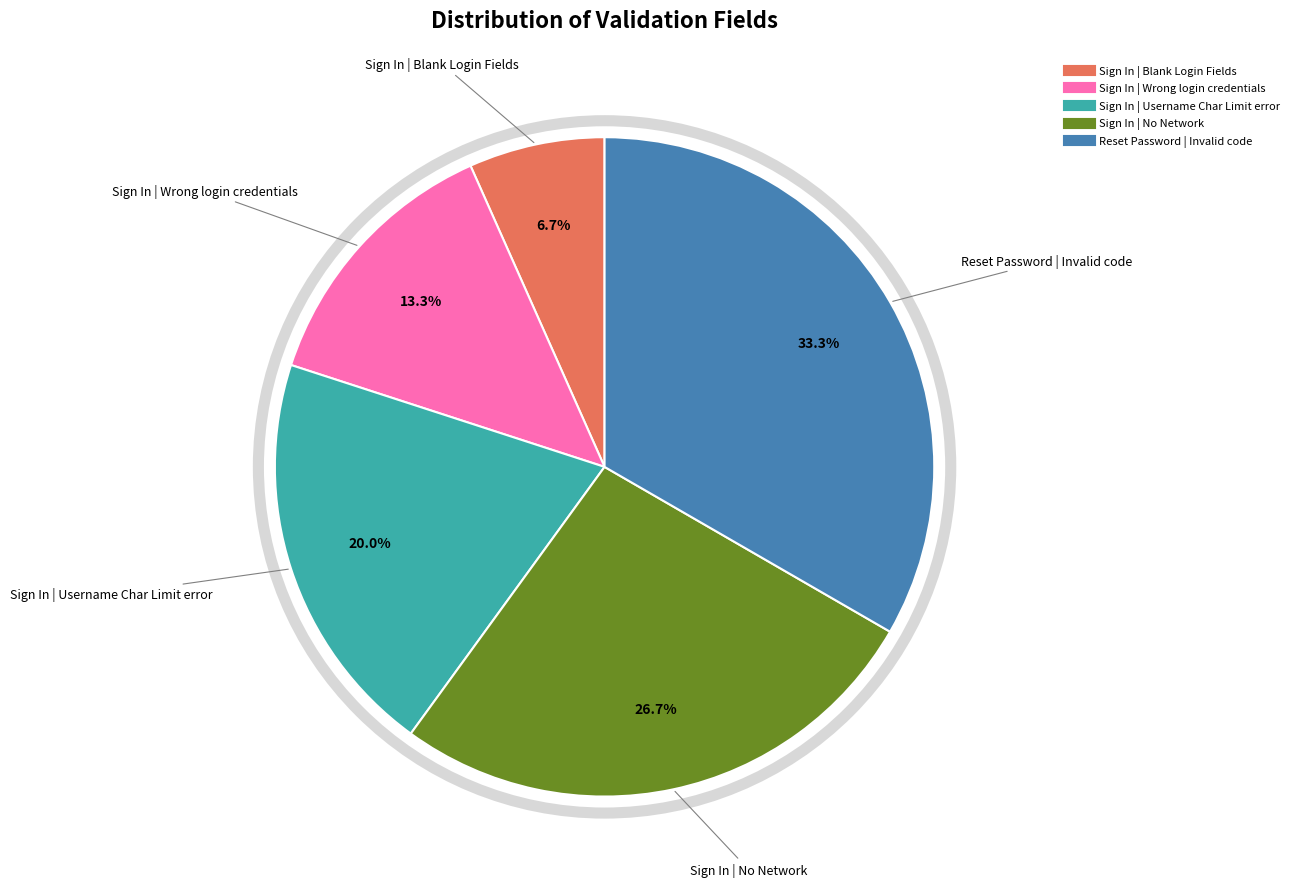

To the nearest percent, what percentage of the pie is Sign In | Blank Login Fields?

7%